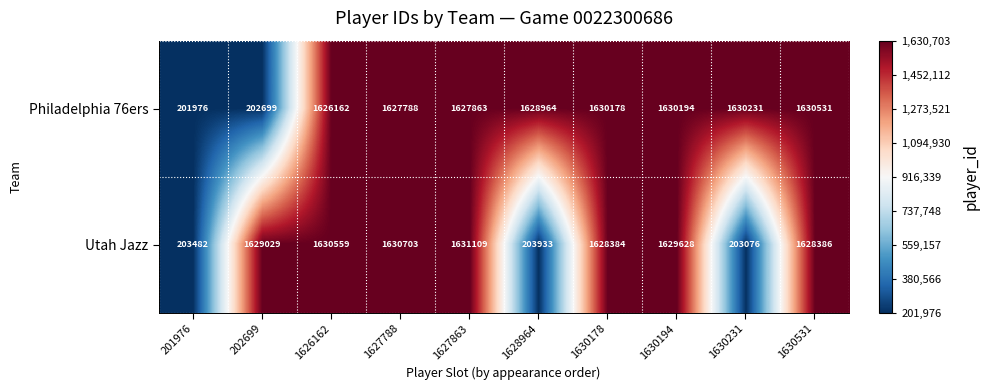

What is the minimum value shown in the chart?

201976